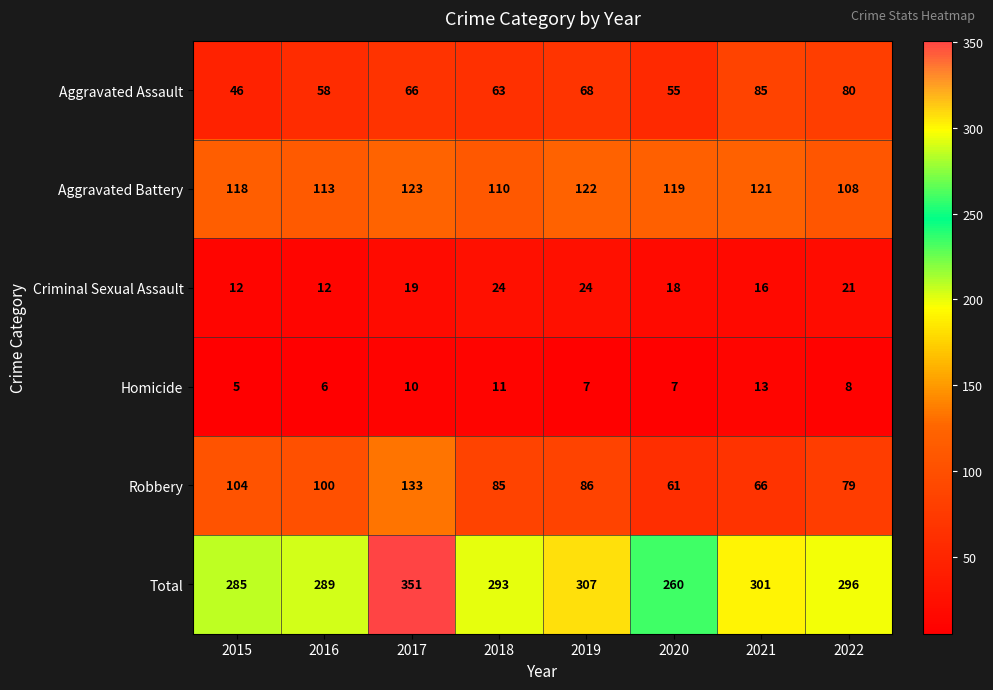

Which series changed the most between 2016 and 2018?

Robbery